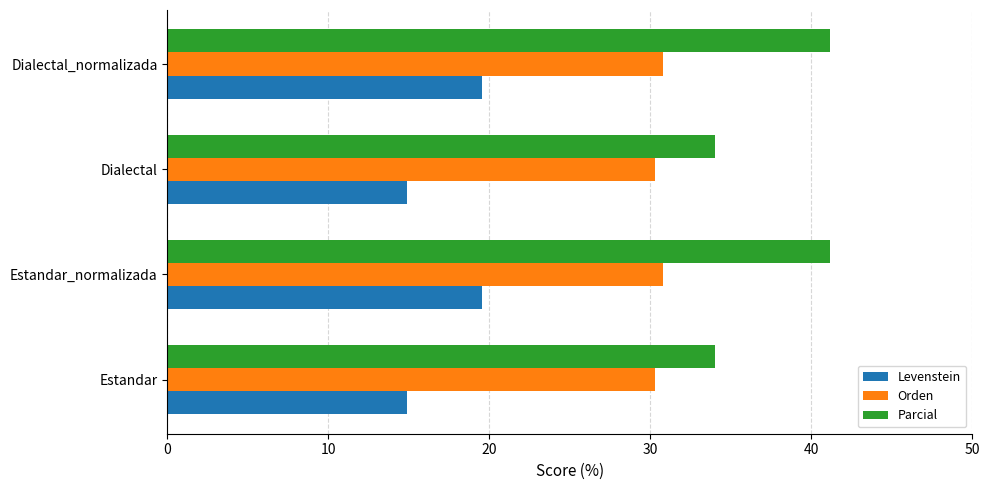

What is the difference between the Parcial values at Estandar and Dialectal_normalizada?

7.1